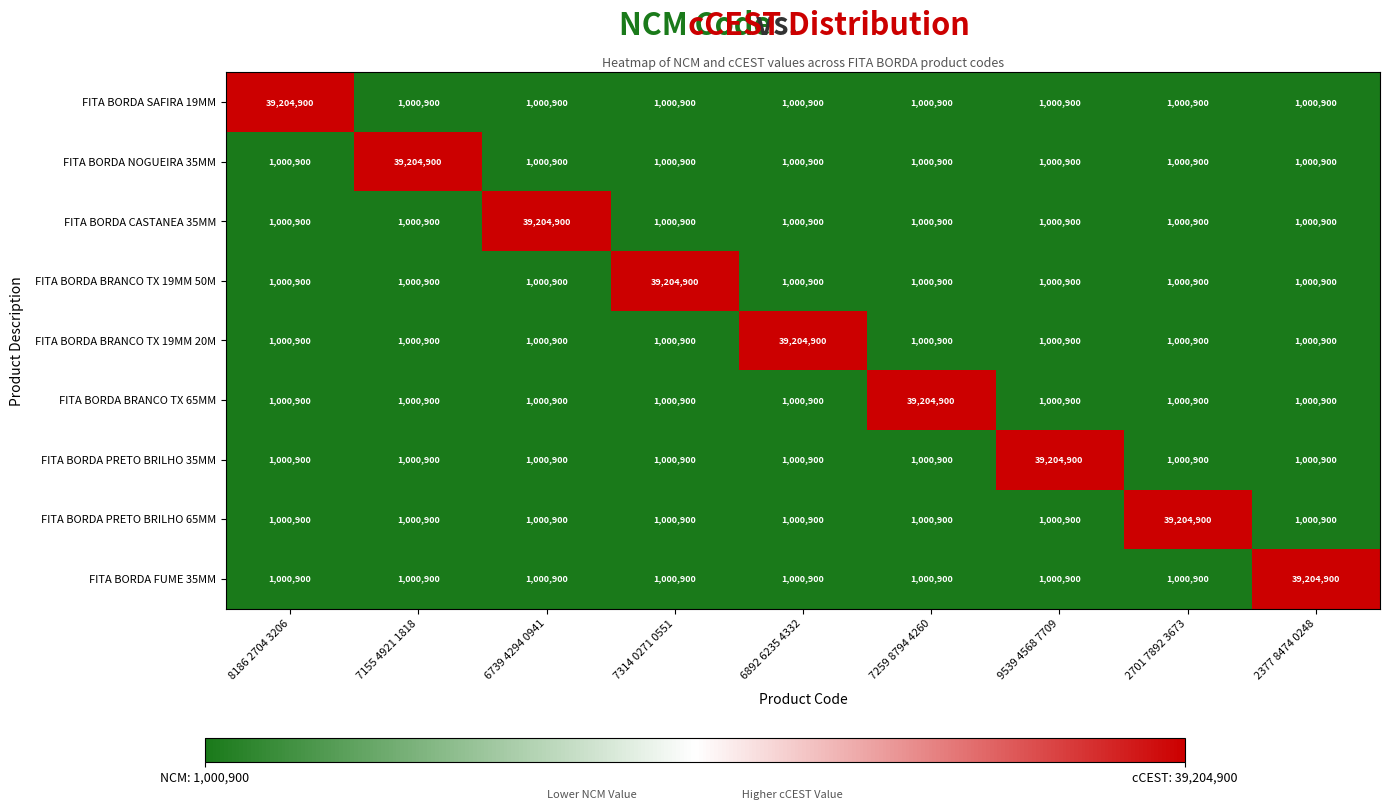

Read the FITA BORDA CASTANEA 35MM value at 8186 2704 3206.

1000900